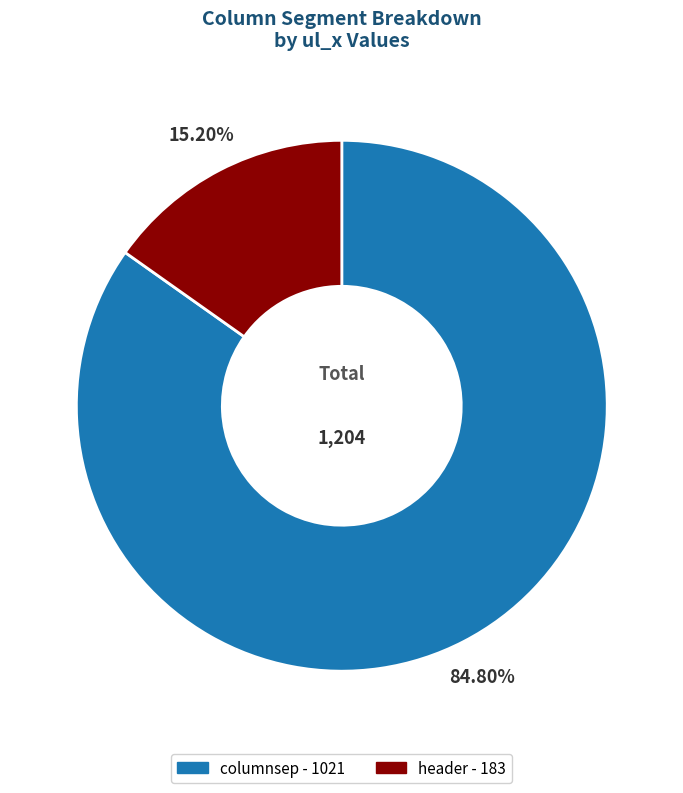

Is there any slice that represents more than half of the pie?

Yes